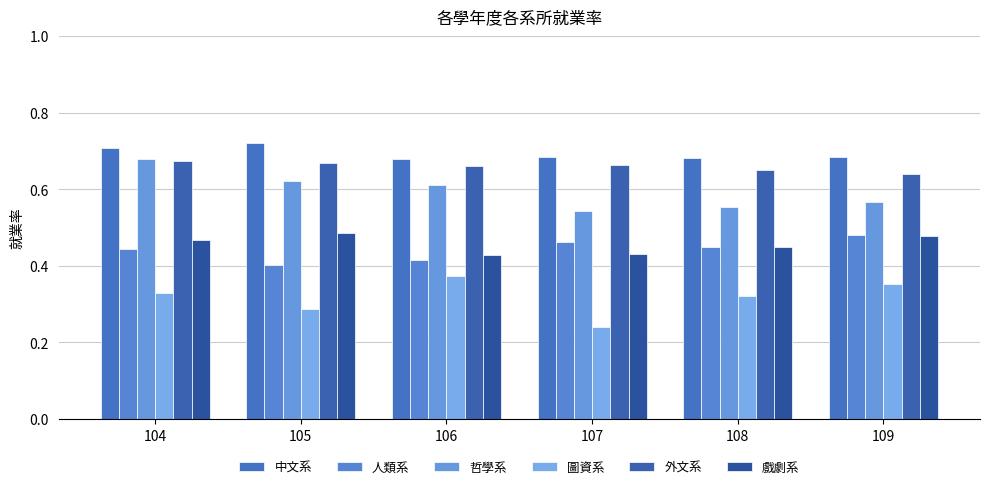

Rank the series at 106 from highest to lowest value.

中文系, 外文系, 哲學系, 戲劇系, 人類系, 圖資系